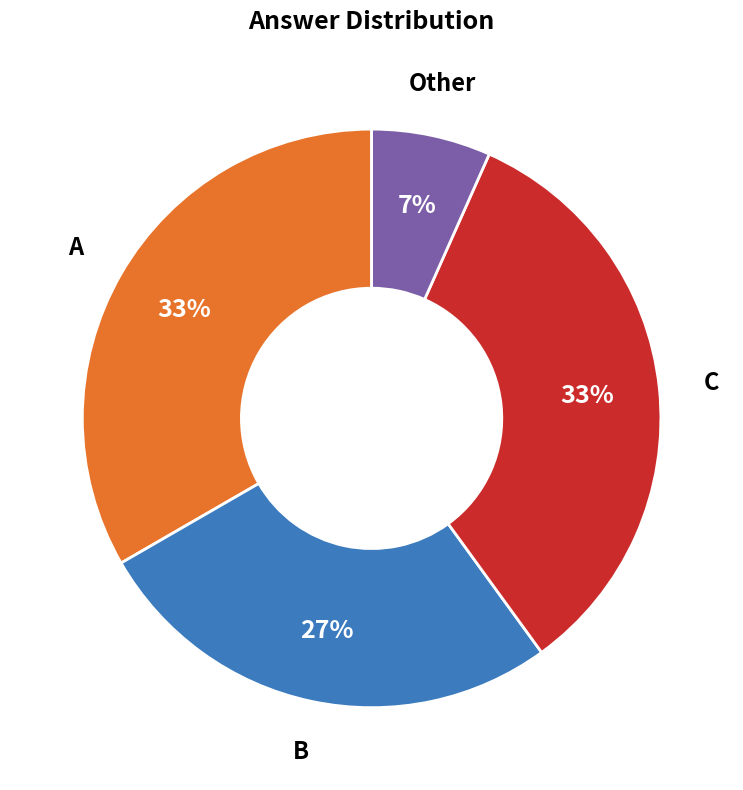

To the nearest percent, what is the average slice percentage?

25%